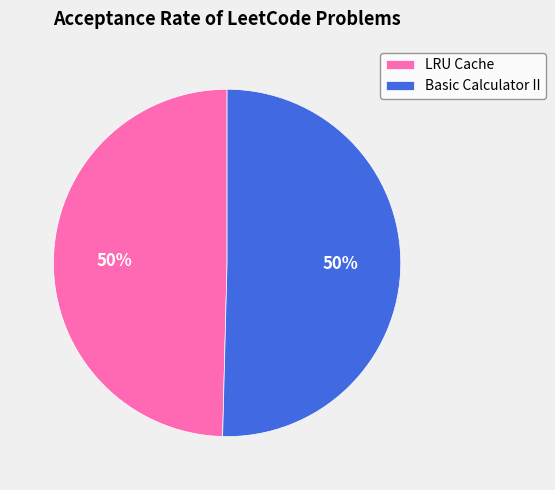

To the nearest percent, what is the combined percentage of LRU Cache and Basic Calculator II?

100%